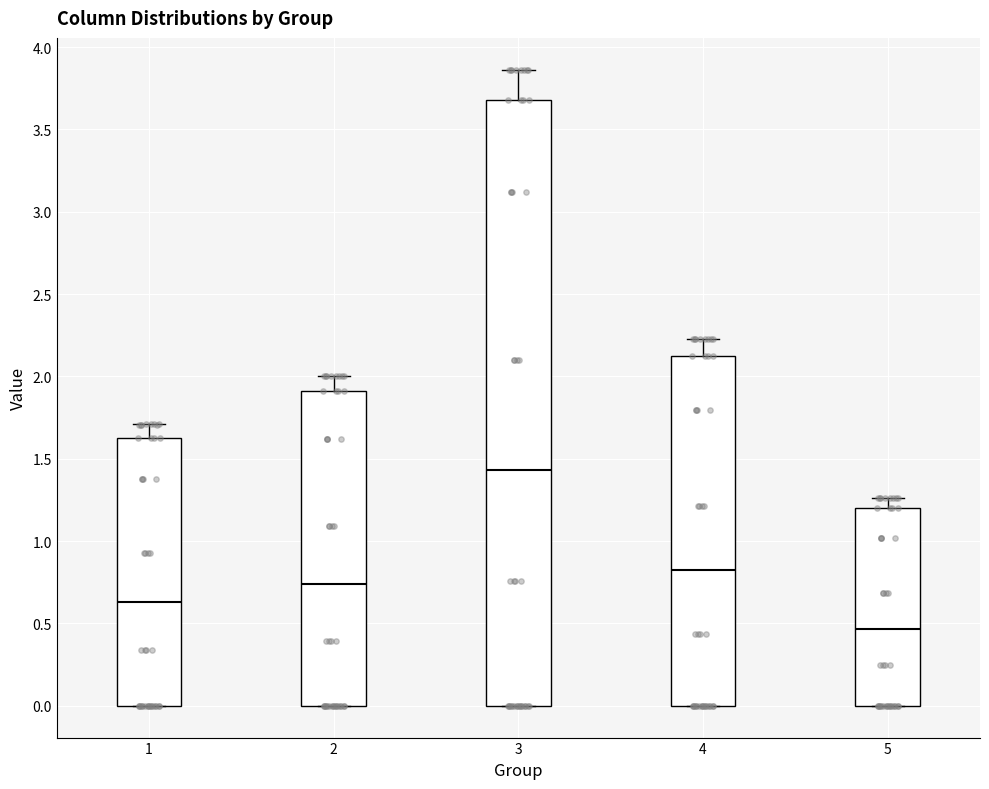

Reading left to right, read every box against the y-axis: the position of its median line, the range the box covers, and the ends of its whiskers. The values are not printed on the chart, so give them approximately, as read against the axis.

1: median 0.65, box 0.00 to 1.65, whiskers 0.00 to 1.70
2: median 0.75, box 0.00 to 1.90, whiskers 0.00 to 2.00
3: median 1.45, box 0.00 to 3.70, whiskers 0.00 to 3.85
4: median 0.80, box 0.00 to 2.10, whiskers 0.00 to 2.25
5: median 0.45, box 0.00 to 1.20, whiskers 0.00 to 1.25